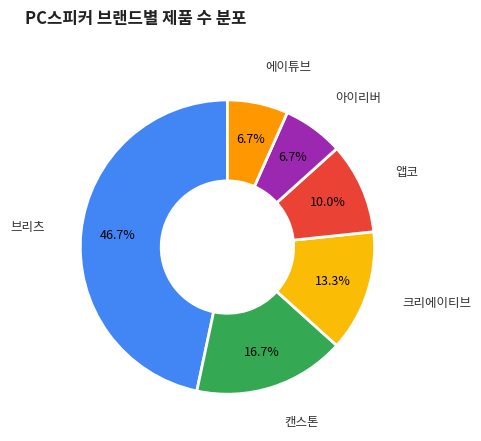

Do 에이튜브 and 크리에이티브 together represent more than half of the pie?

No